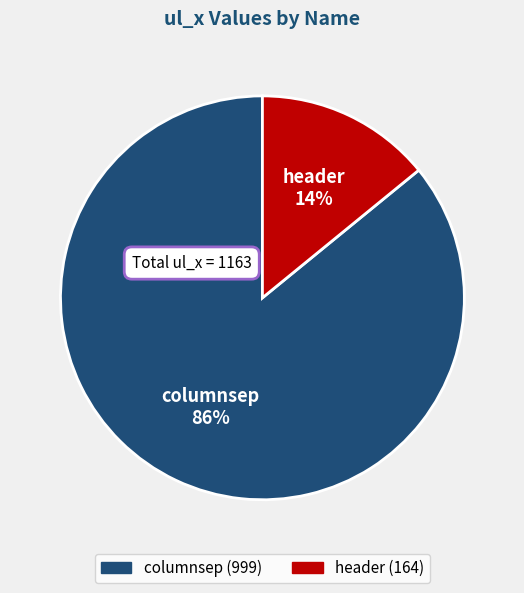

Is it true that header is 14% of the pie?

True